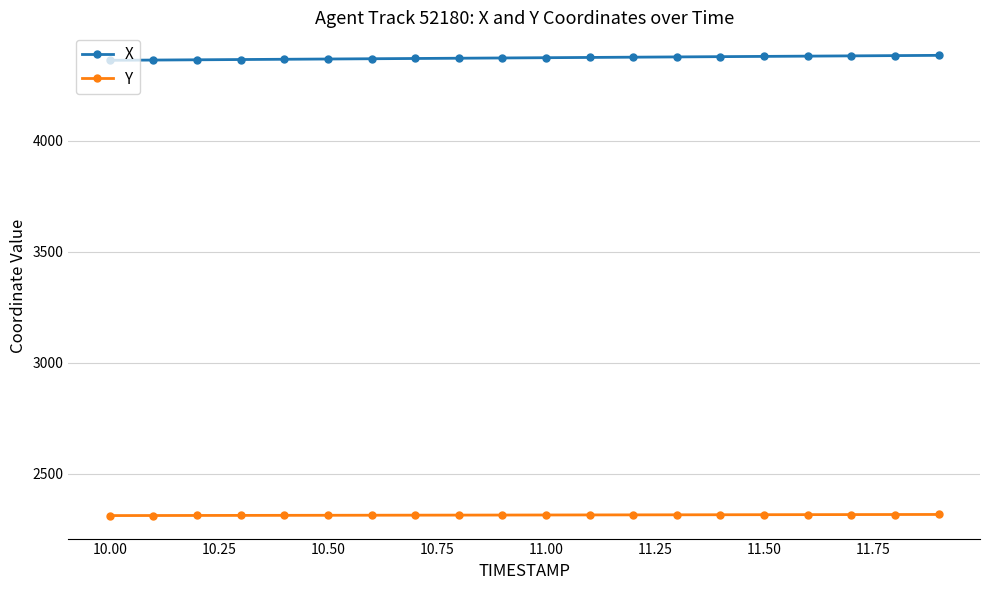

True or false: Y and X intersect in this chart.

False